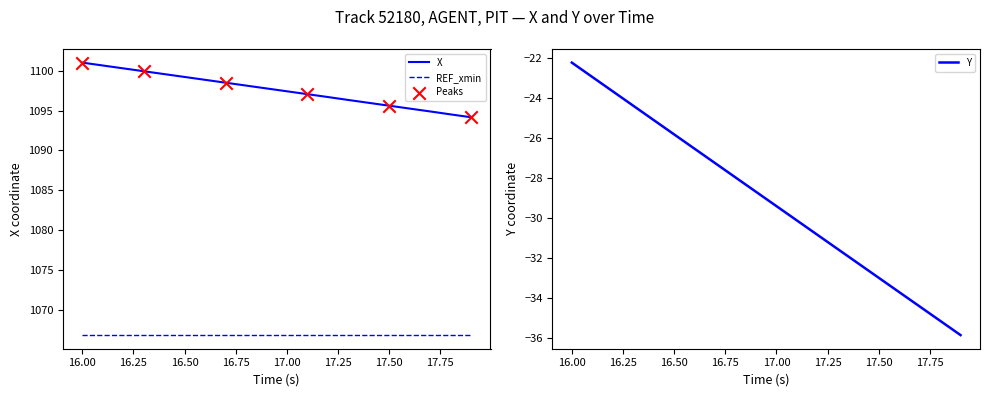

Which series has the largest total across all categories?

X